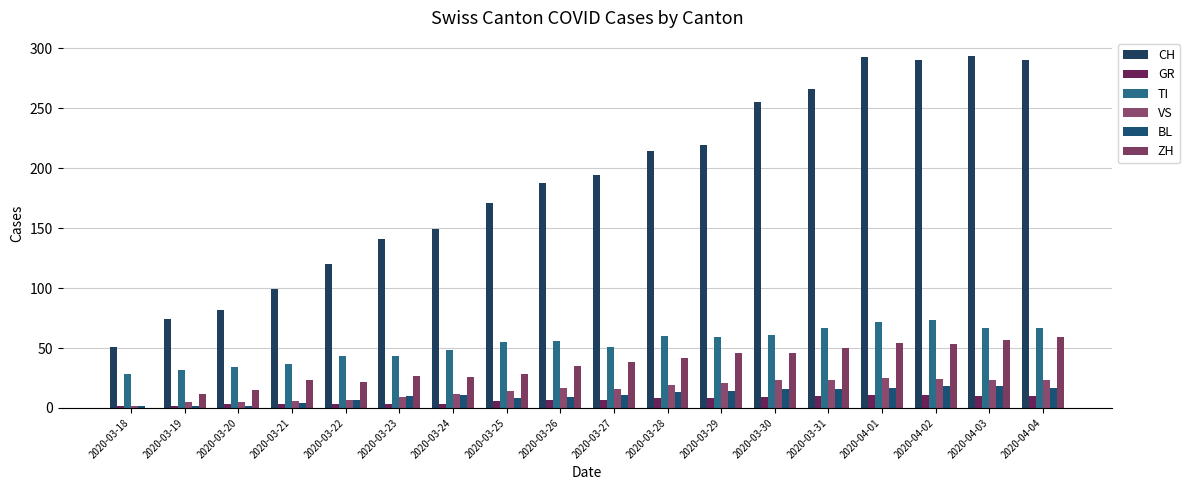

What is the spread (max minus min) of values at 2020-03-27?

187